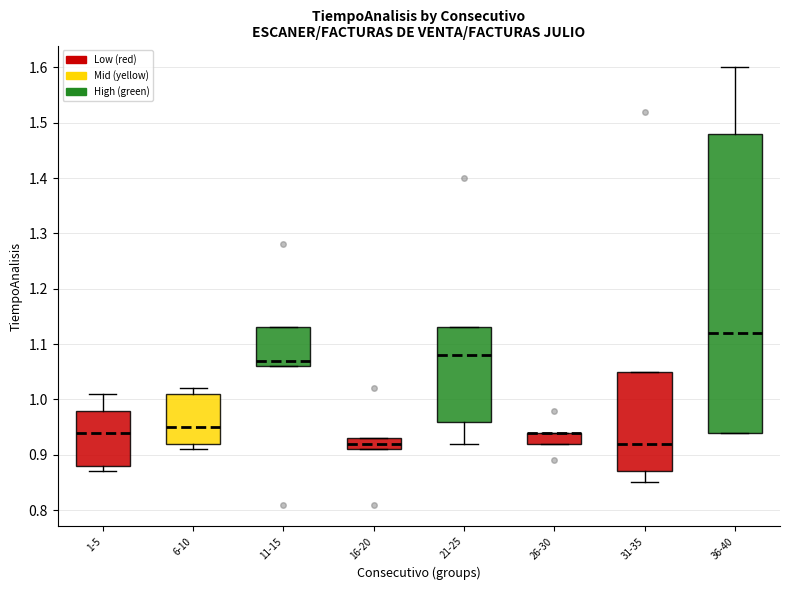

Reading left to right, transcribe this box plot: for each box, give where its median line is, the range the box spans, and where its two whiskers end, as read against the y-axis. The values are not printed on the chart, so give them approximately, as read against the axis.

1-5: median 0.94, box 0.88 to 0.98, whiskers 0.87 to 1.01
6-10: median 0.95, box 0.92 to 1.01, whiskers 0.91 to 1.02
11-15: median 1.07, box 1.06 to 1.13, whiskers 1.06 to 1.13
16-20: median 0.92, box 0.91 to 0.93, whiskers 0.91 to 0.93
21-25: median 1.08, box 0.96 to 1.13, whiskers 0.92 to 1.13
26-30: median 0.94 (drawn on the box's upper edge), box 0.92 to 0.94, whiskers 0.92 to 0.94
31-35: median 0.92, box 0.87 to 1.05, whiskers 0.85 to 1.05
36-40: median 1.12, box 0.94 to 1.48, whiskers 0.94 to 1.60